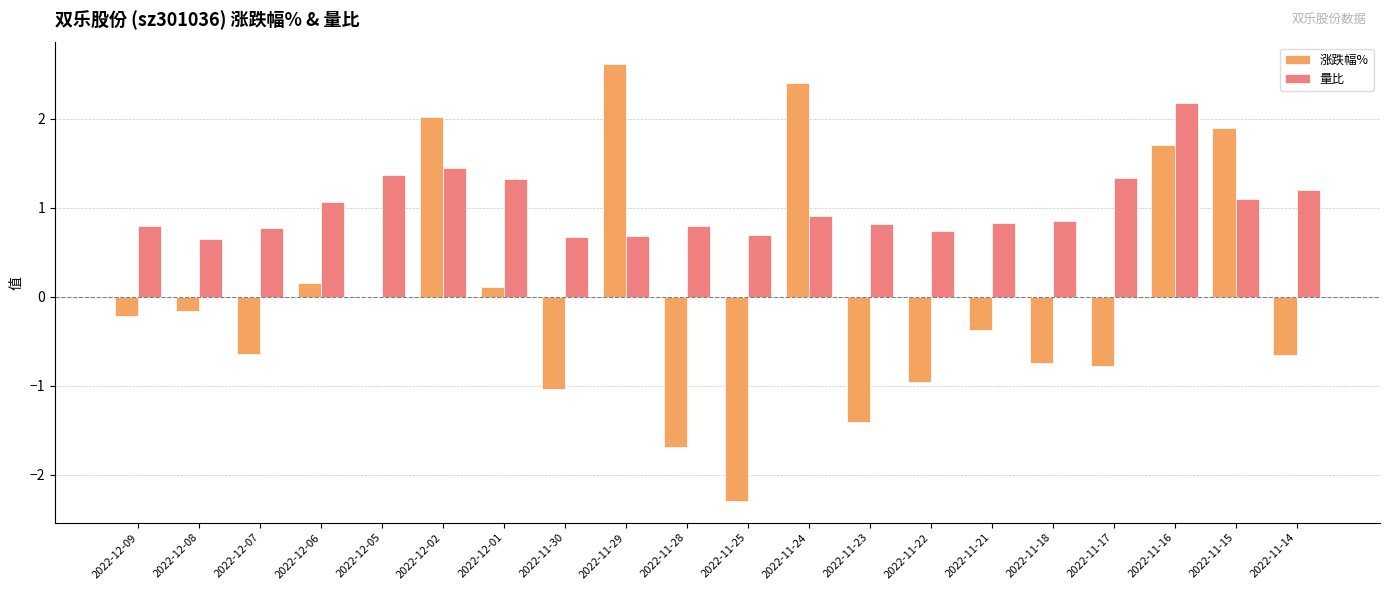

Which category has the highest value in the 量比 series?

2022-11-16